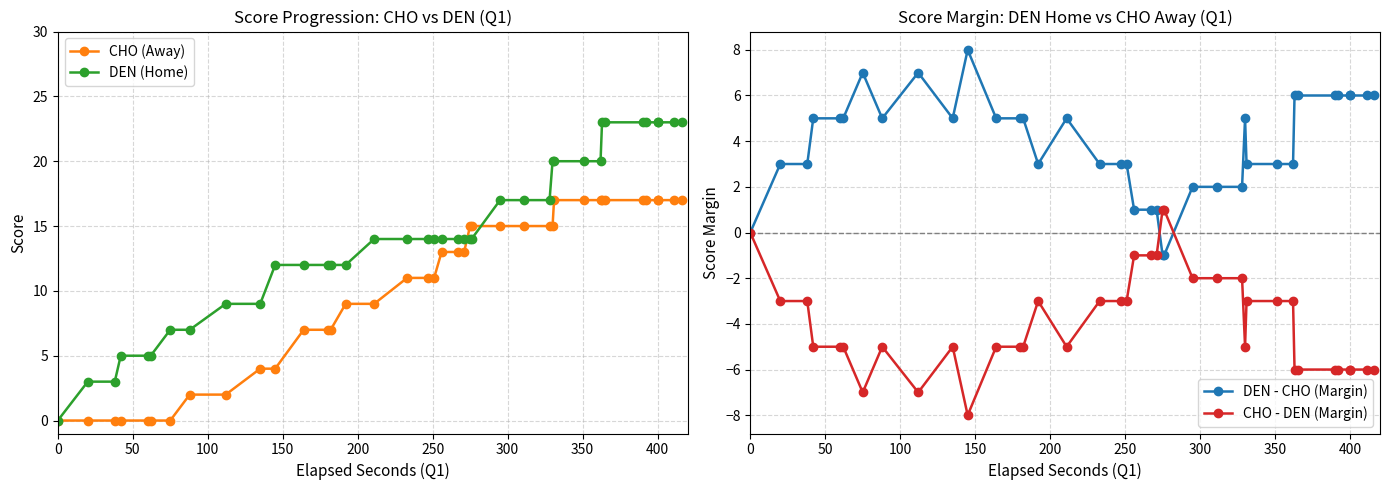

True or false: DEN (Home) and DEN - CHO (Margin) cross at least once.

False